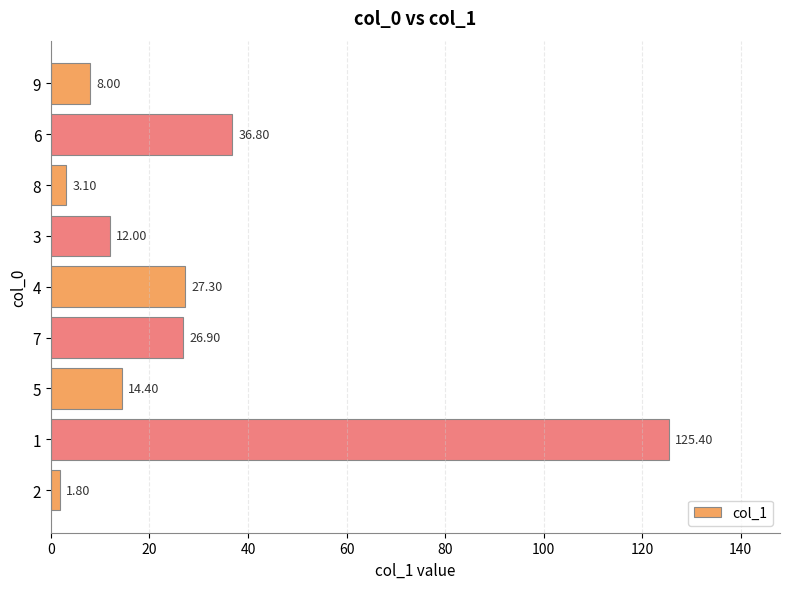

Between 8 and 3, which is larger?

3